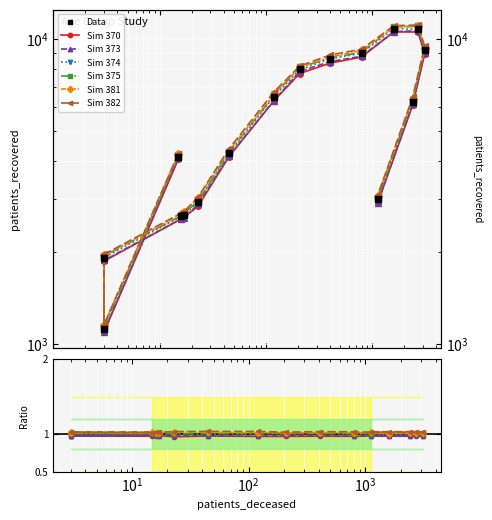

True or false: the data has more than 0 interior local peaks.

True